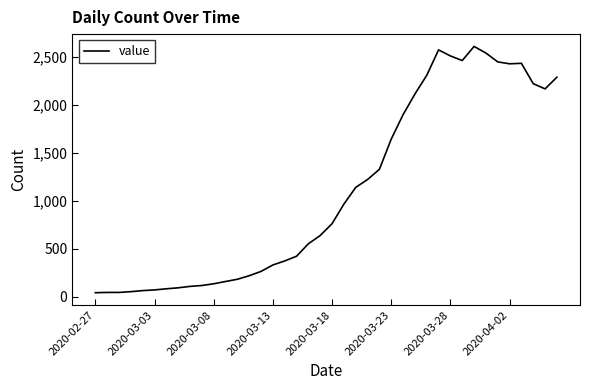

What is the maximum value shown in the chart?

2609